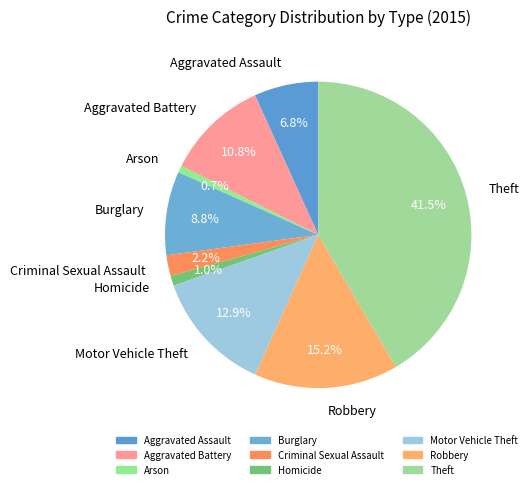

Does Theft account for over 50% of the chart?

No